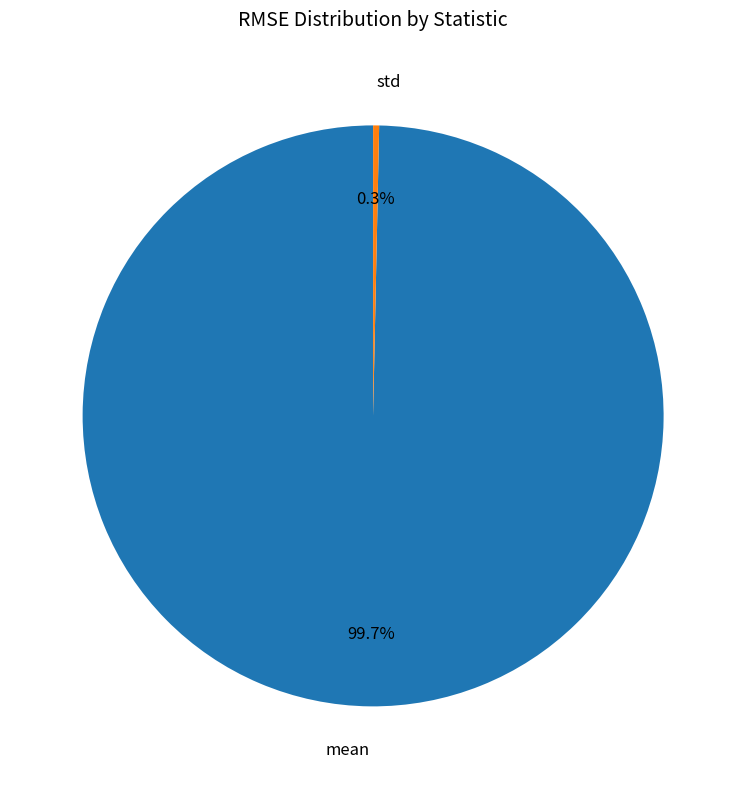

Which has a higher value, std or mean?

mean